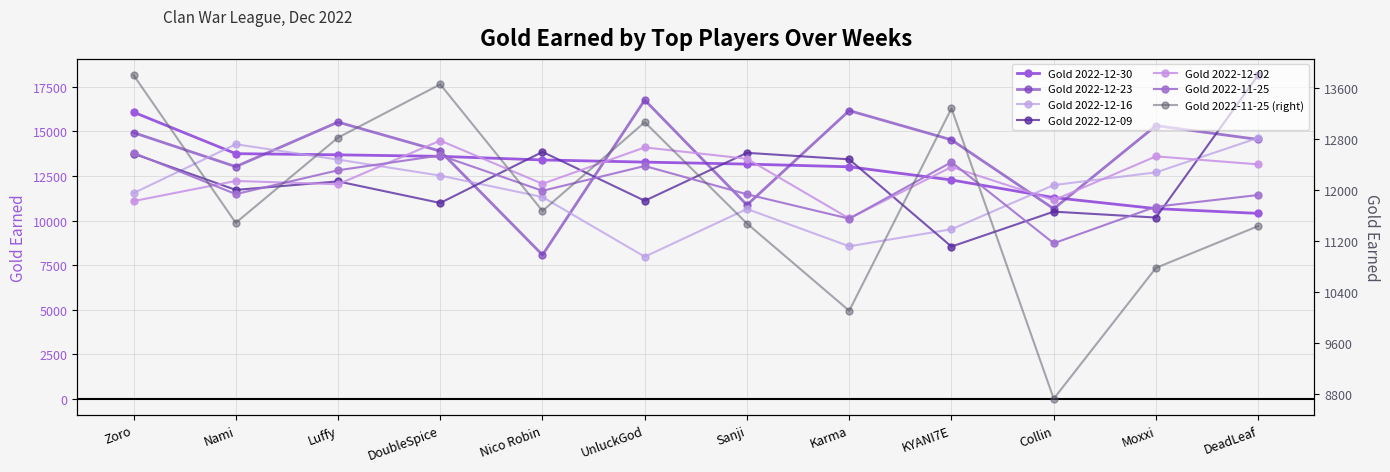

Which has a higher value, UnluckGod or DoubleSpice?

DoubleSpice